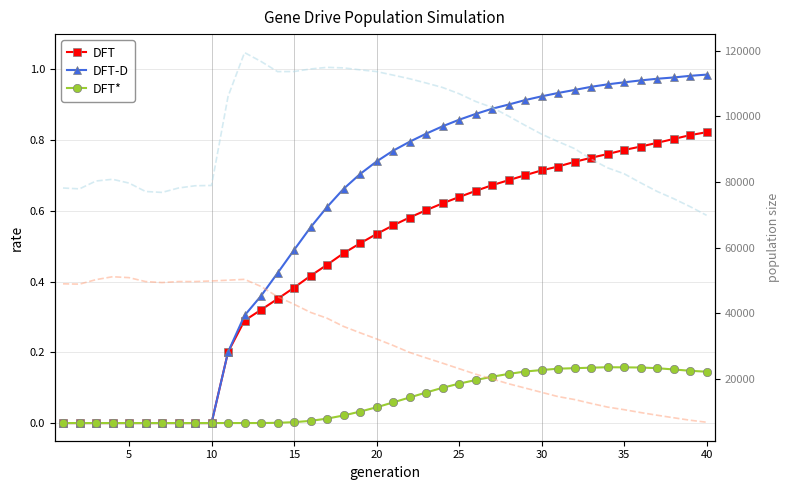

Rank the series by their maximum value, from lowest to highest.

DFT*, DFT, DFT-D